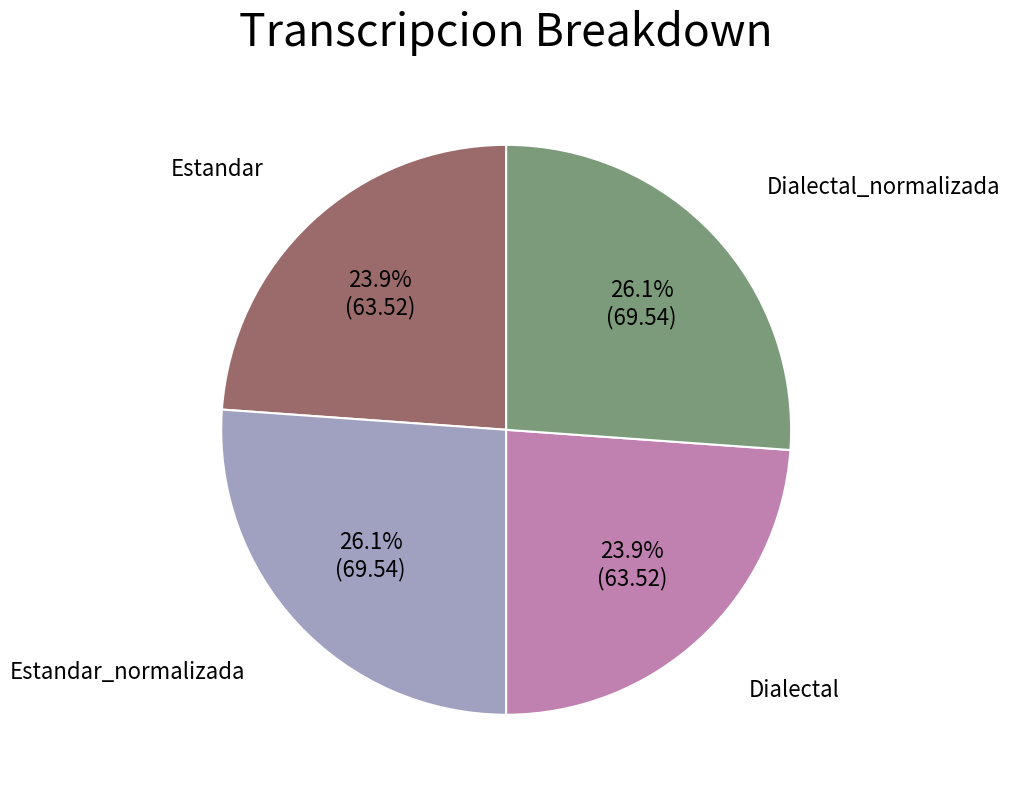

Does any single category account for the majority?

No